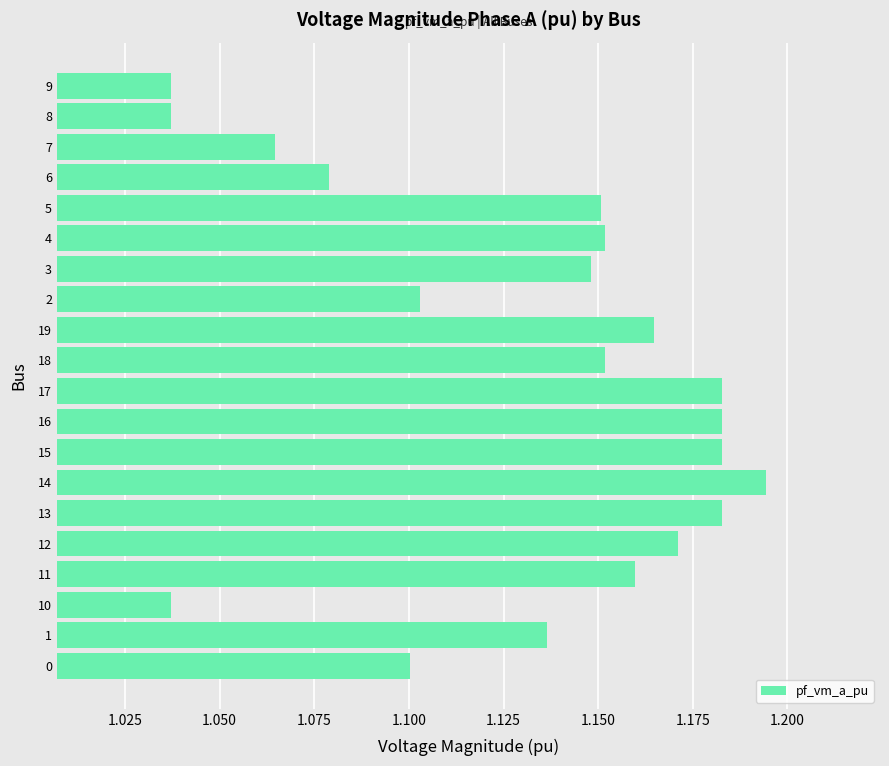

How many categories are shown in the chart?

20